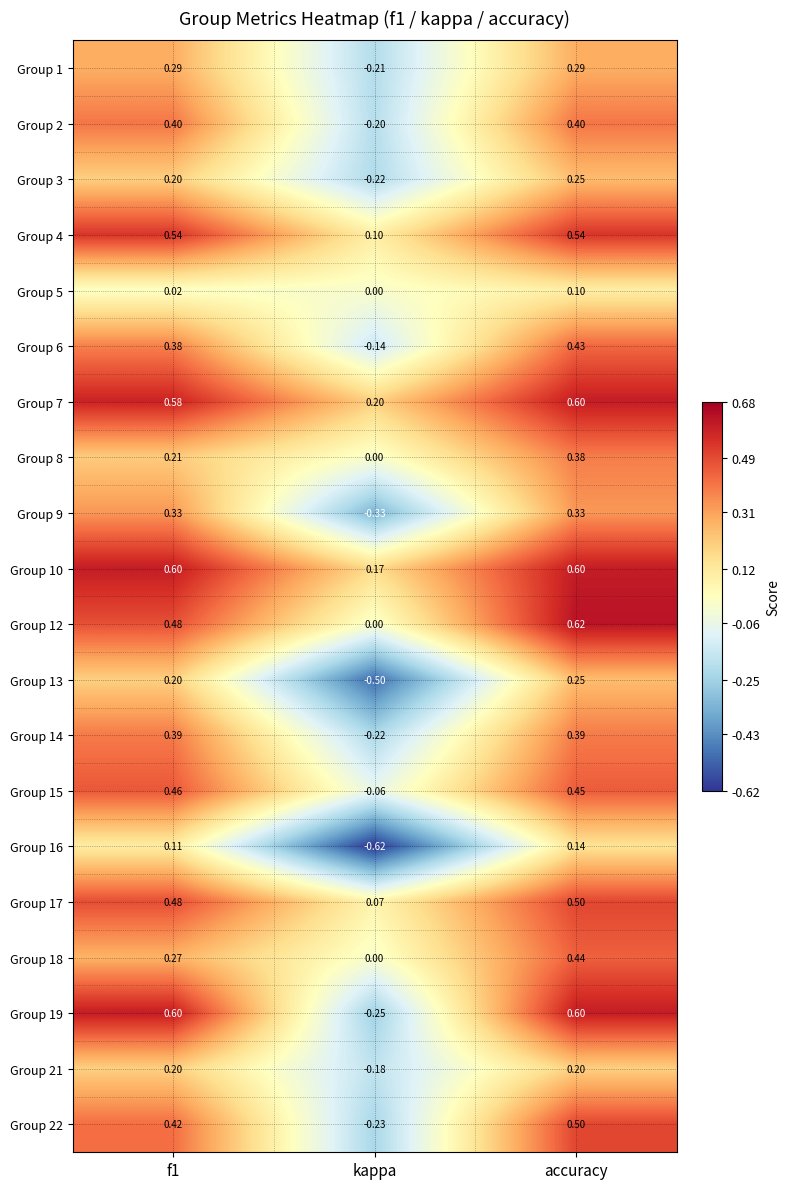

Is the value of Group 4 at kappa greater than the value of Group 6 at f1?

No